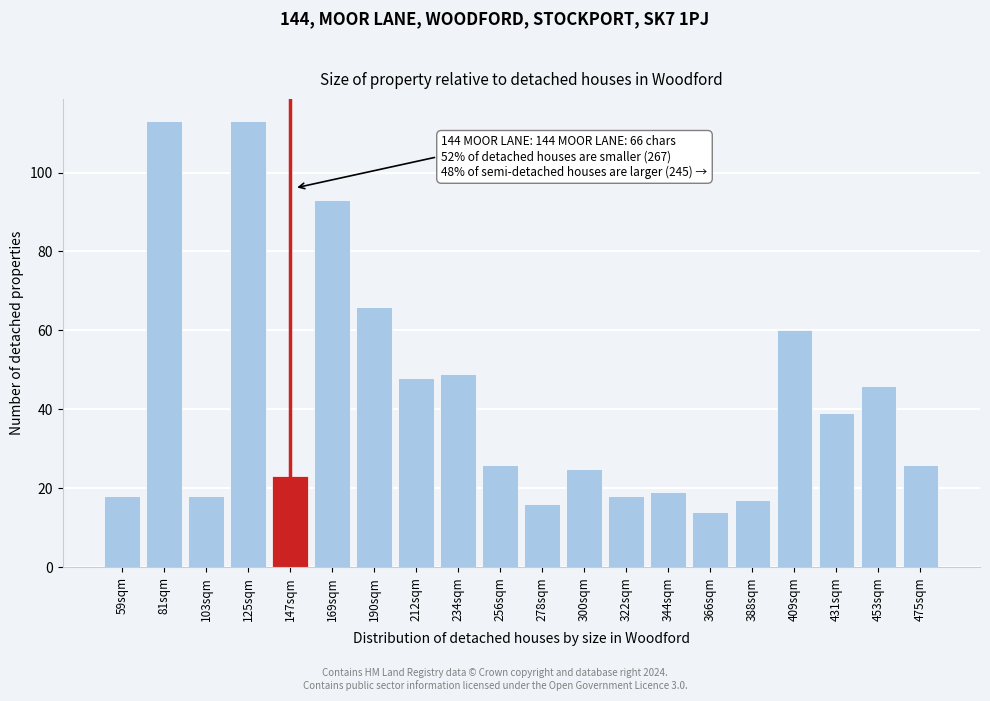

Reading left to right, extract all data points from this chart.

59sqm=18	81sqm=113	103sqm=18	125sqm=113	147sqm=23	169sqm=93	190sqm=66	212sqm=48	234sqm=49	256sqm=26	278sqm=16	300sqm=25	322sqm=18	344sqm=19	366sqm=14	388sqm=17	409sqm=60	431sqm=39	453sqm=46	475sqm=26